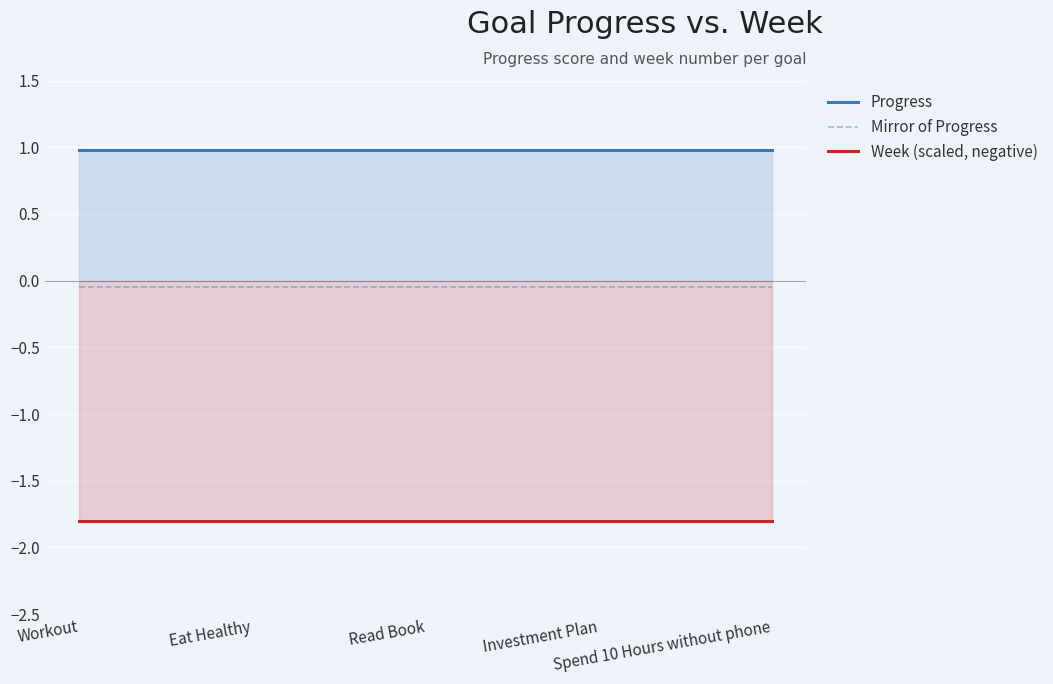

Which series has the widest spread of values?

Progress